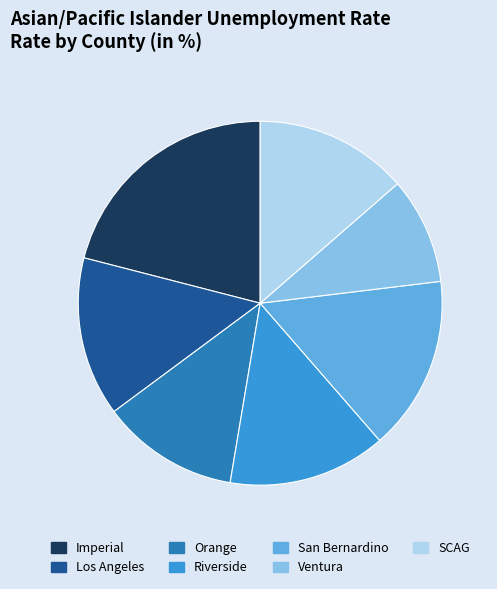

Which category has the smallest portion of the pie?

Ventura